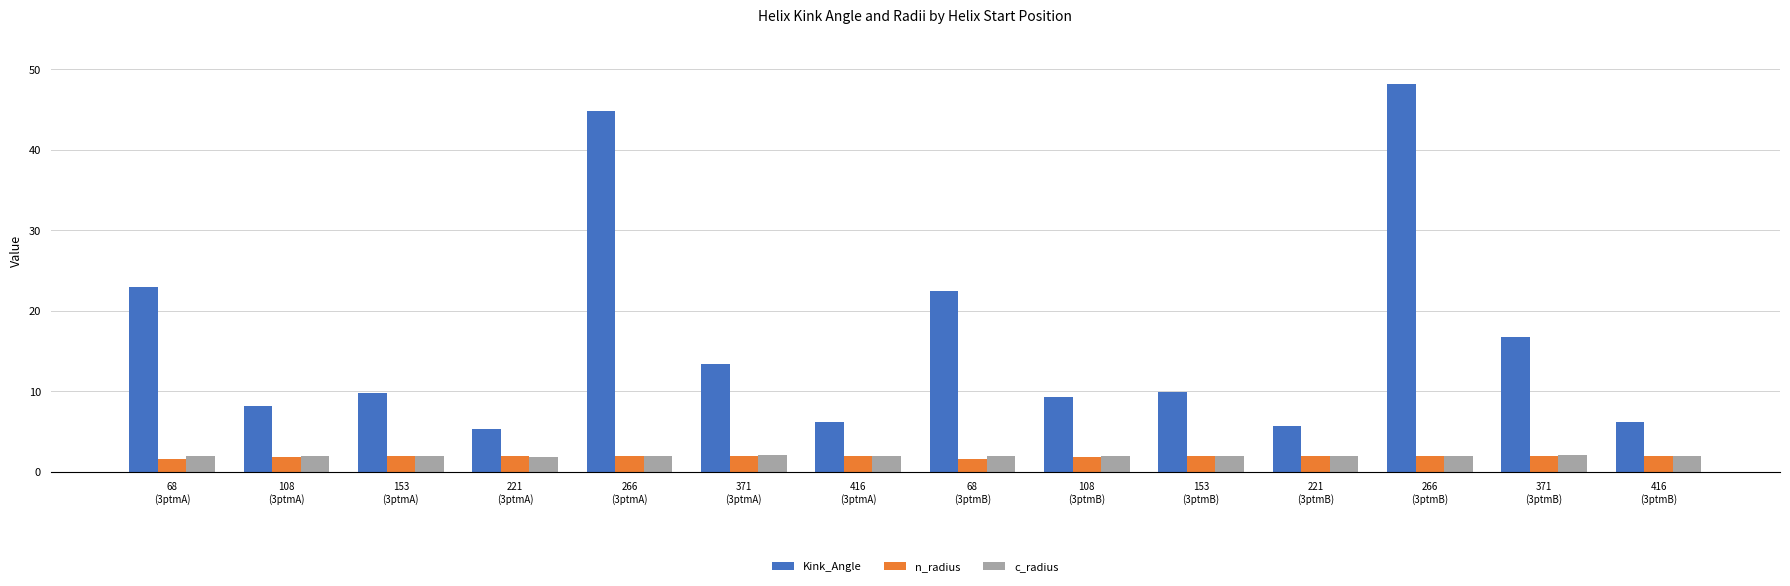

What are all the series names shown in the legend?

Kink_Angle, n_radius, c_radius